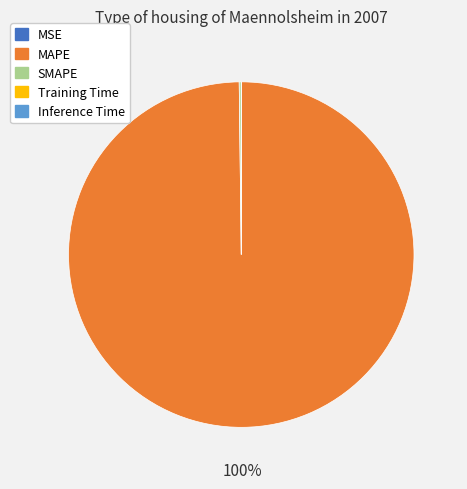

To the nearest percent, what percentage of the pie is MAPE?

100%